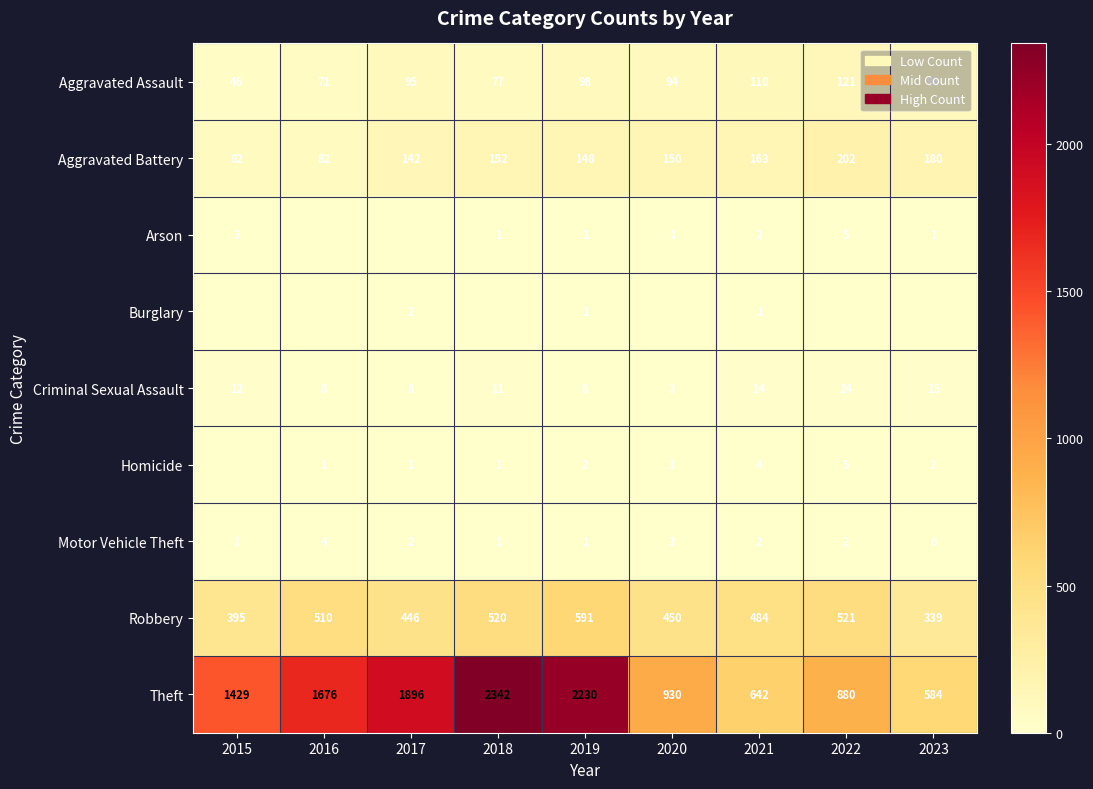

The Burglary series shows 2 at 2017. True or false?

True